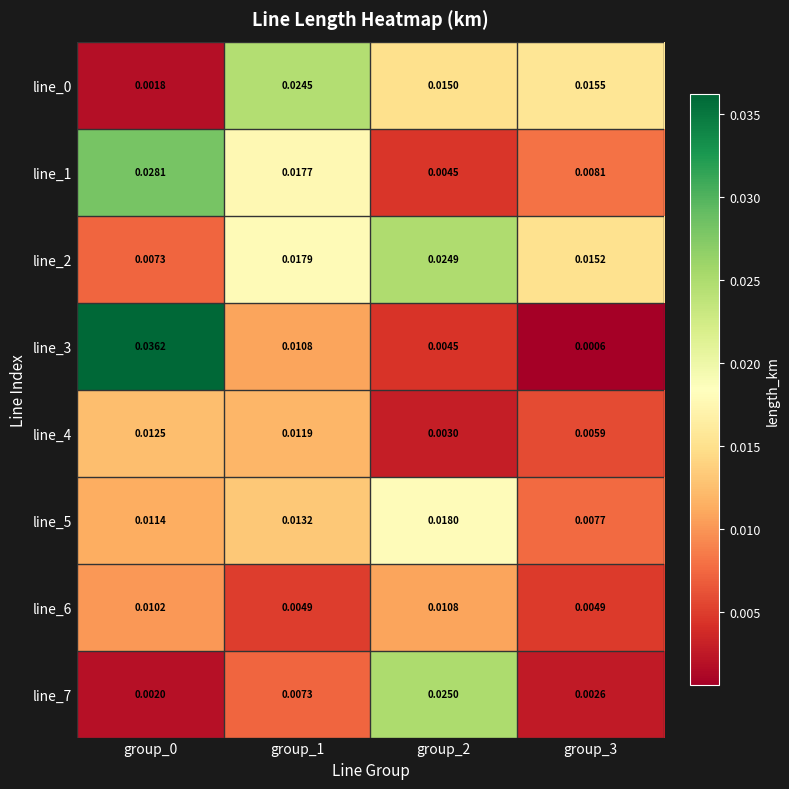

At group_2, list the series in order from largest to smallest.

line_7, line_2, line_5, line_0, line_6, line_1, line_3, line_4